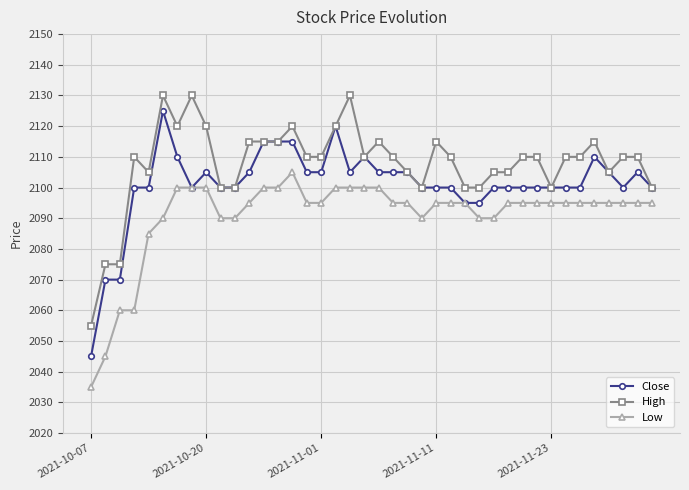

True or false: High and Low intersect in this chart.

False